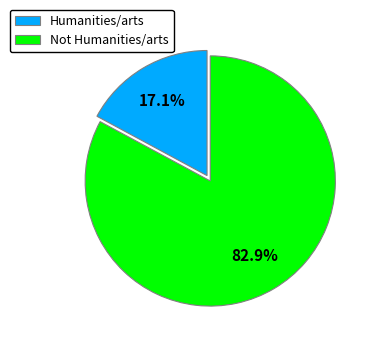

What percentage do Humanities/arts and Not Humanities/arts together represent?

100.0%